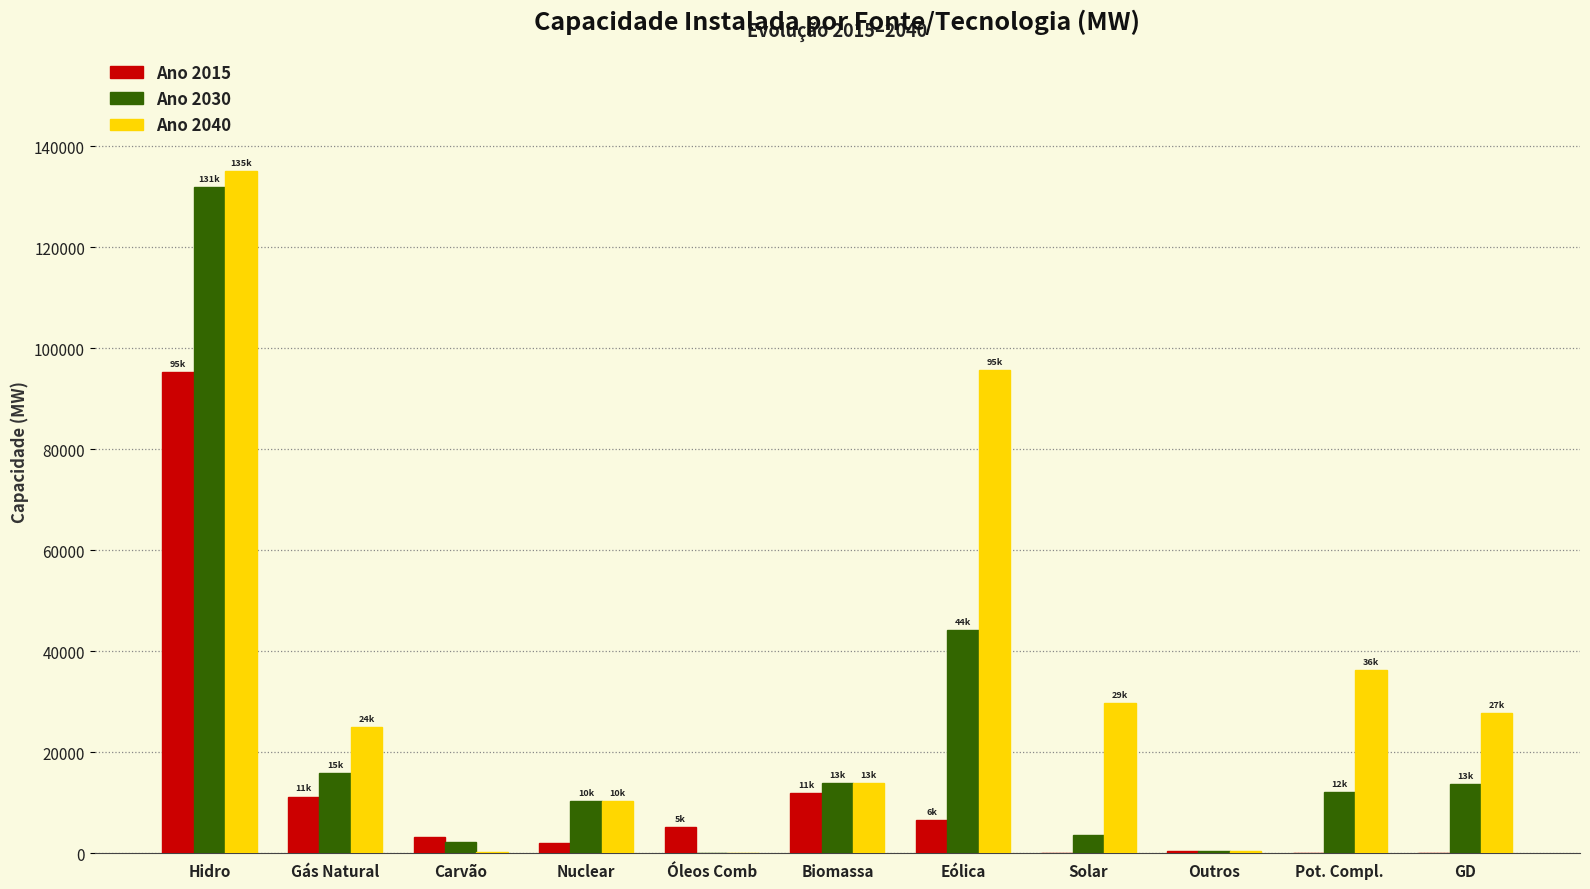

Which series has the largest total across all categories?

Ano 2040